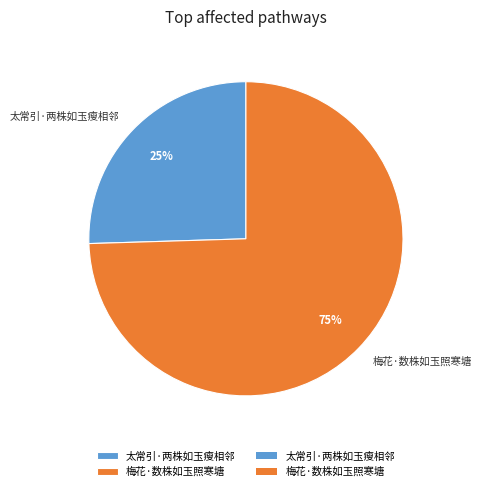

The 太常引·两株如玉瘦相邻 slice represents 25% of the pie. True or false?

True